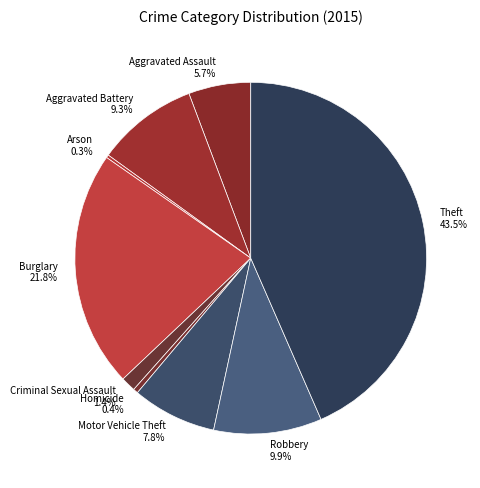

What percentage is NOT represented by Aggravated Assault?

94.3%